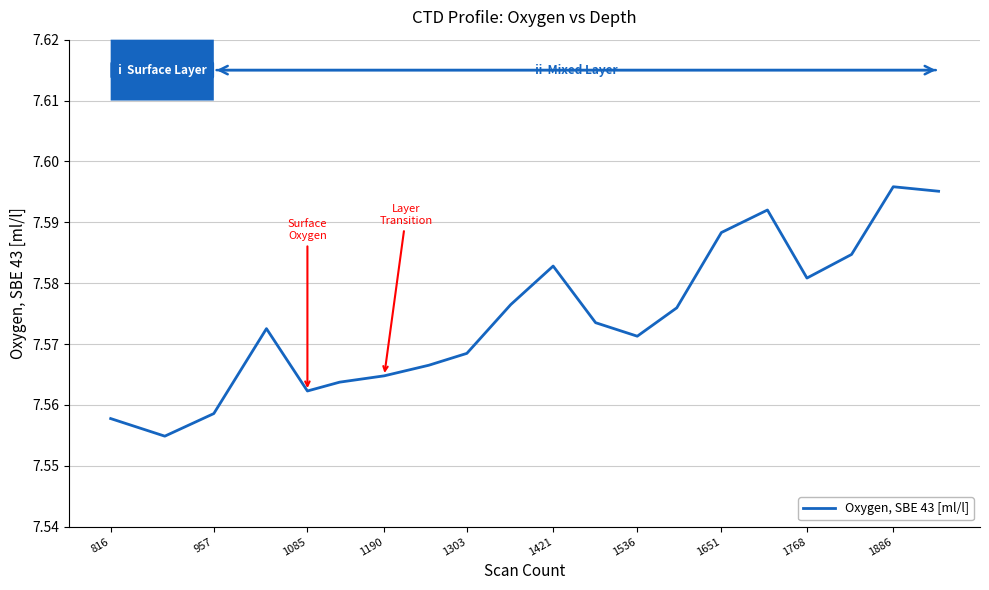

Does the chart have visible grid lines?

Yes